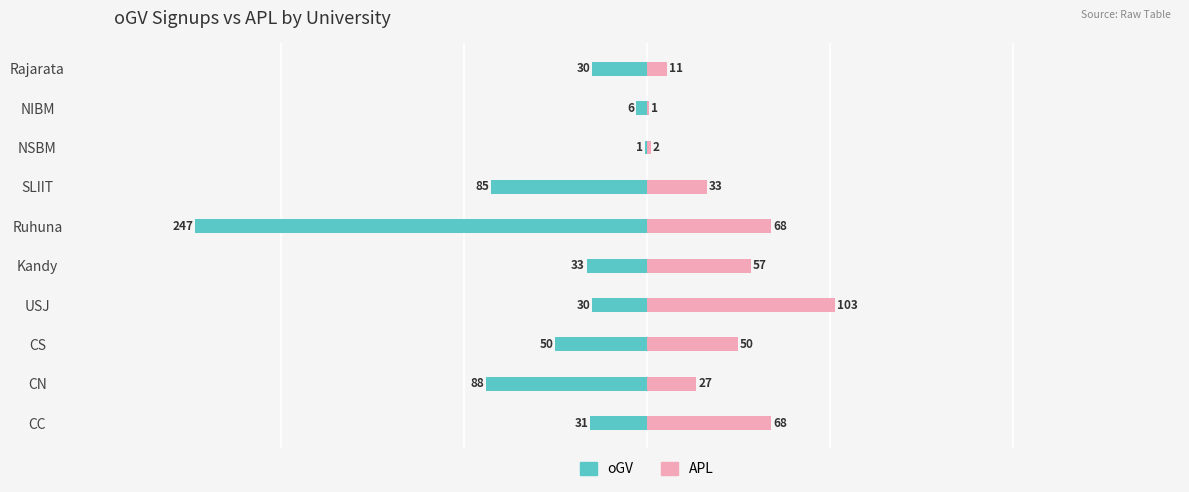

Which series has the widest spread of values?

oGV